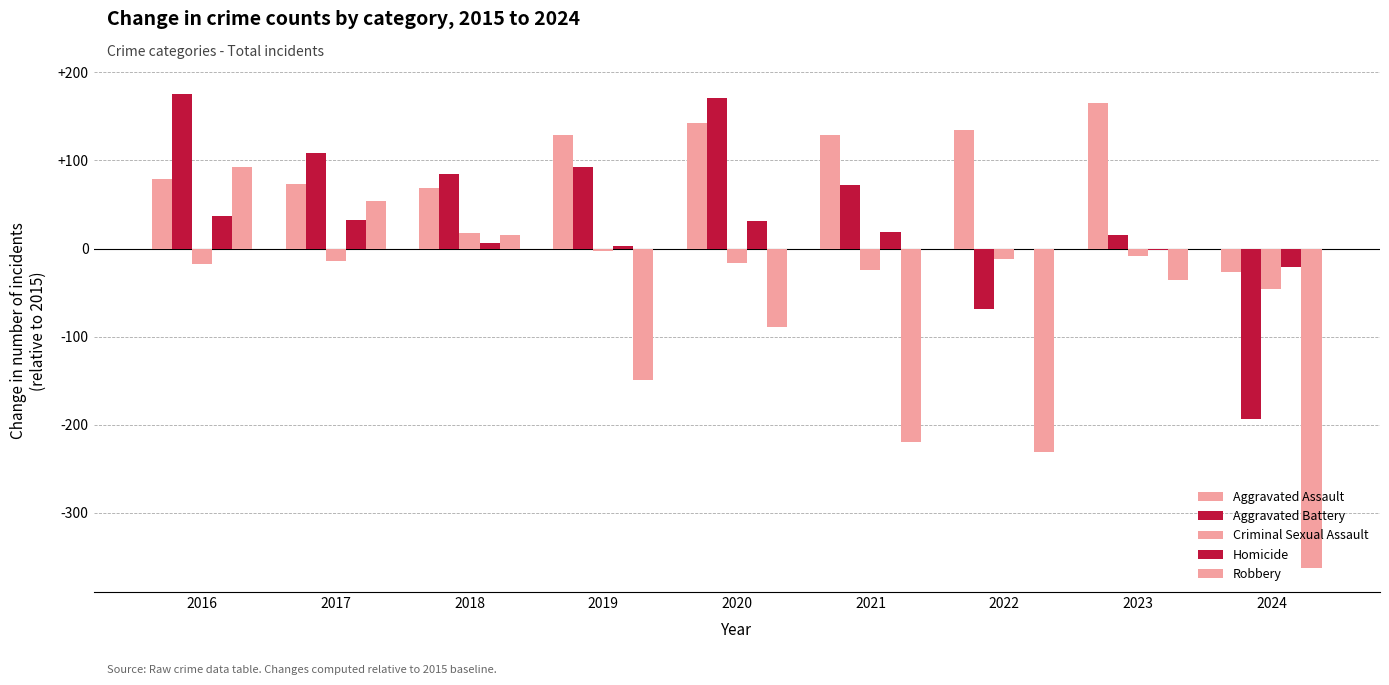

Count the number of categories in the chart.

9